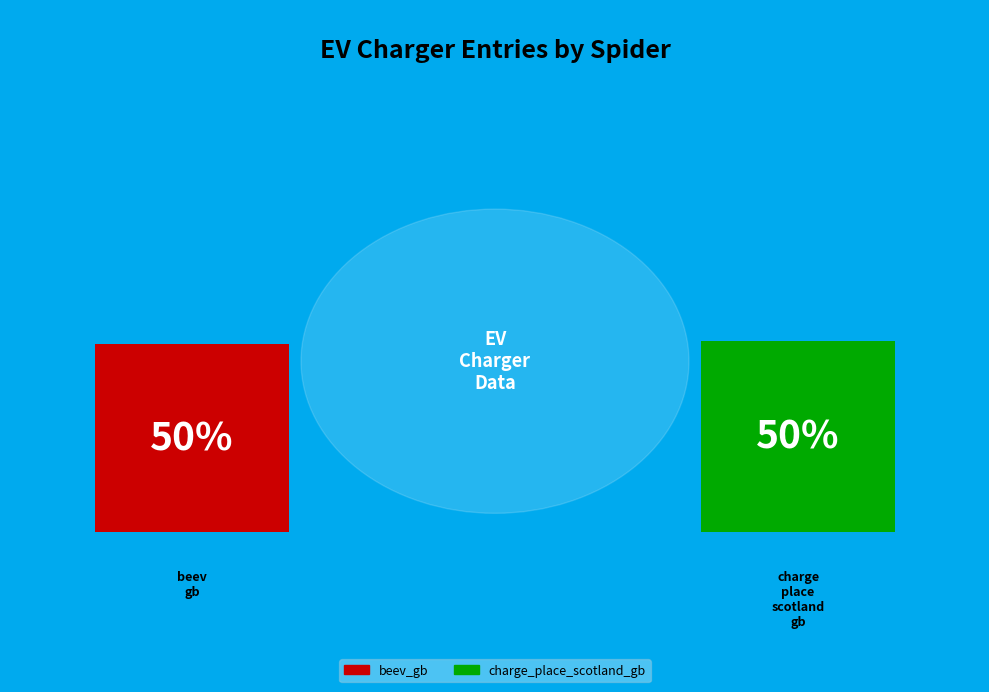

How many segments does this pie chart have?

2